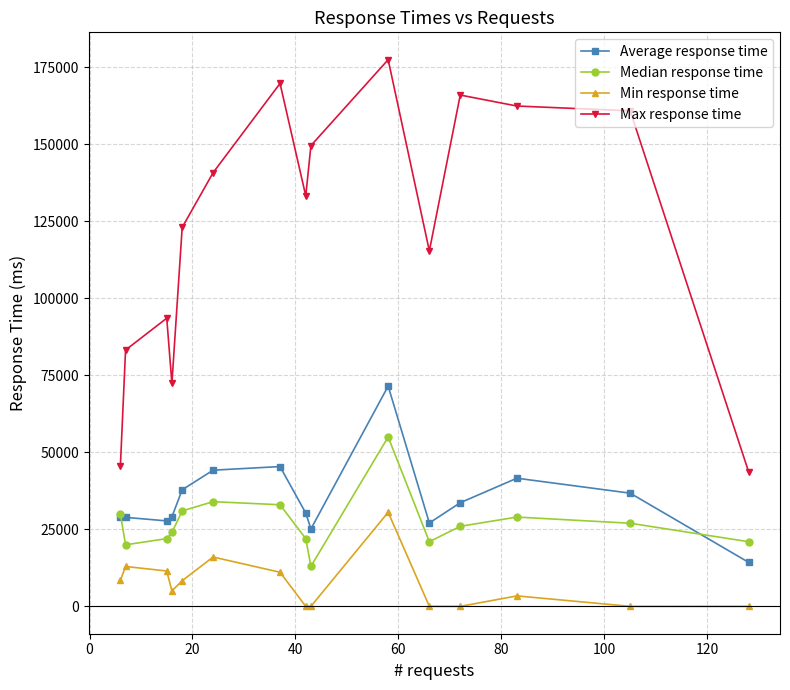

Rank the series by their maximum value, from highest to lowest.

Max response time, Average response time, Median response time, Min response time